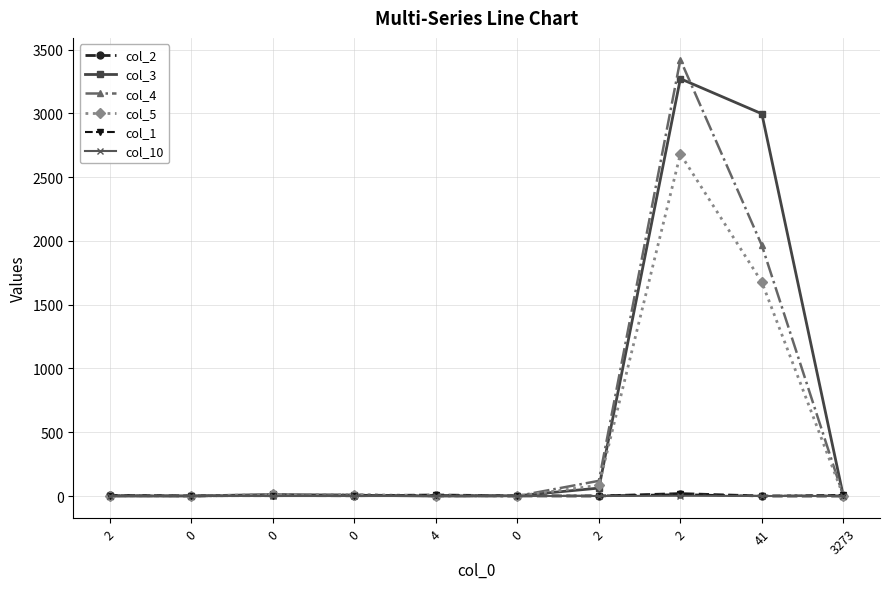

True or false: col_4 and col_5 intersect in this chart.

True